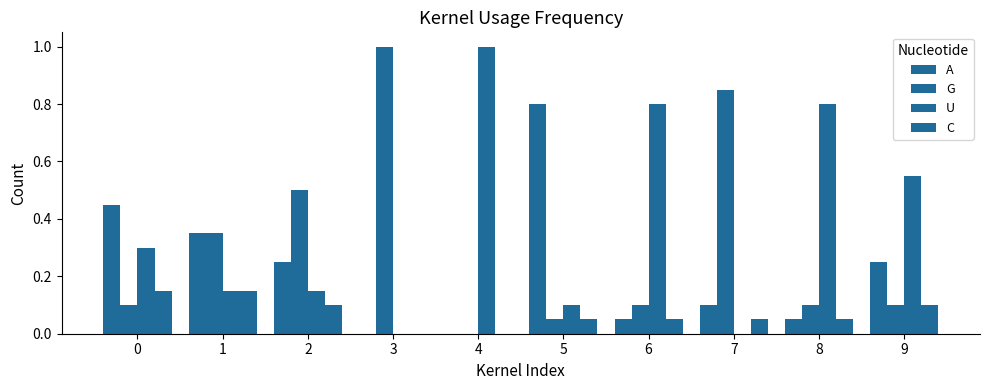

What is the sum of the G values at 0 and 7?

0.9